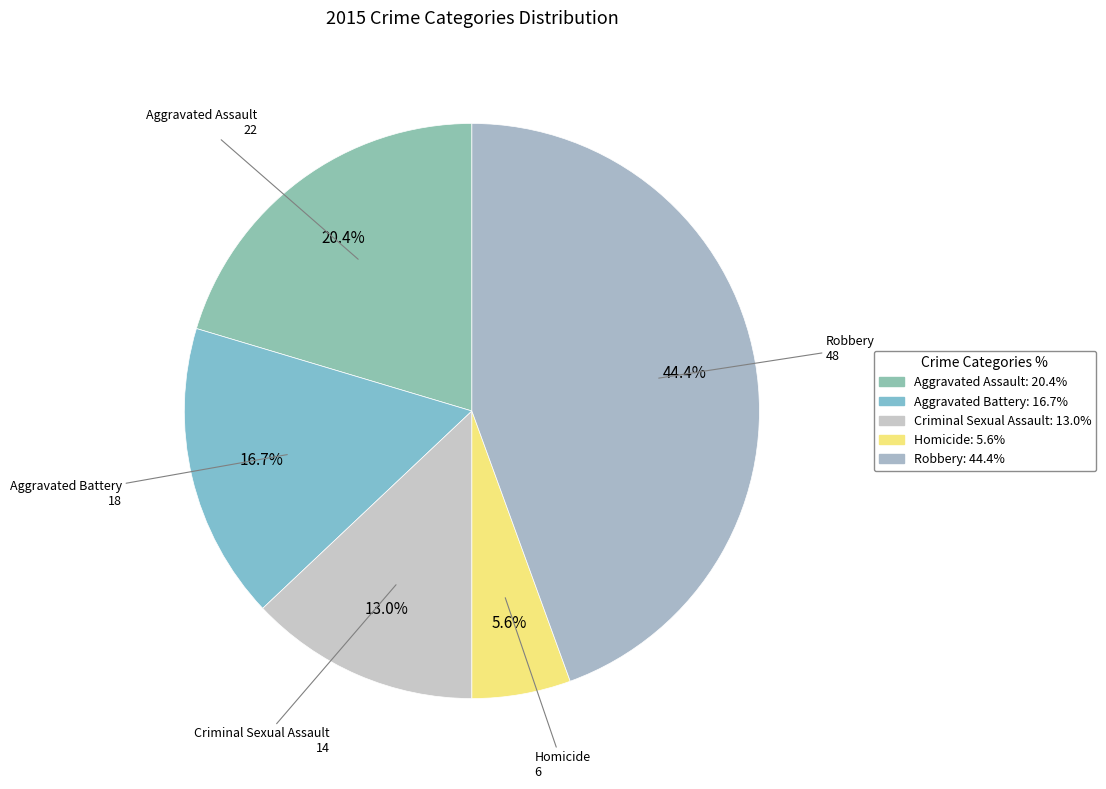

To the nearest percent, what portion does Homicide represent?

6%